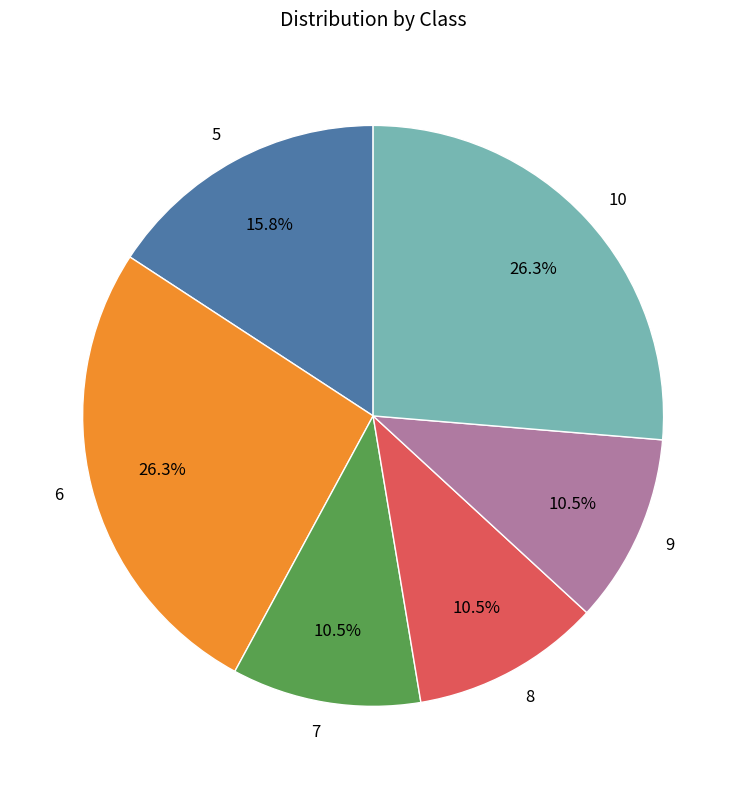

To the nearest percent, what is the difference between the largest and smallest slice percentages?

16%